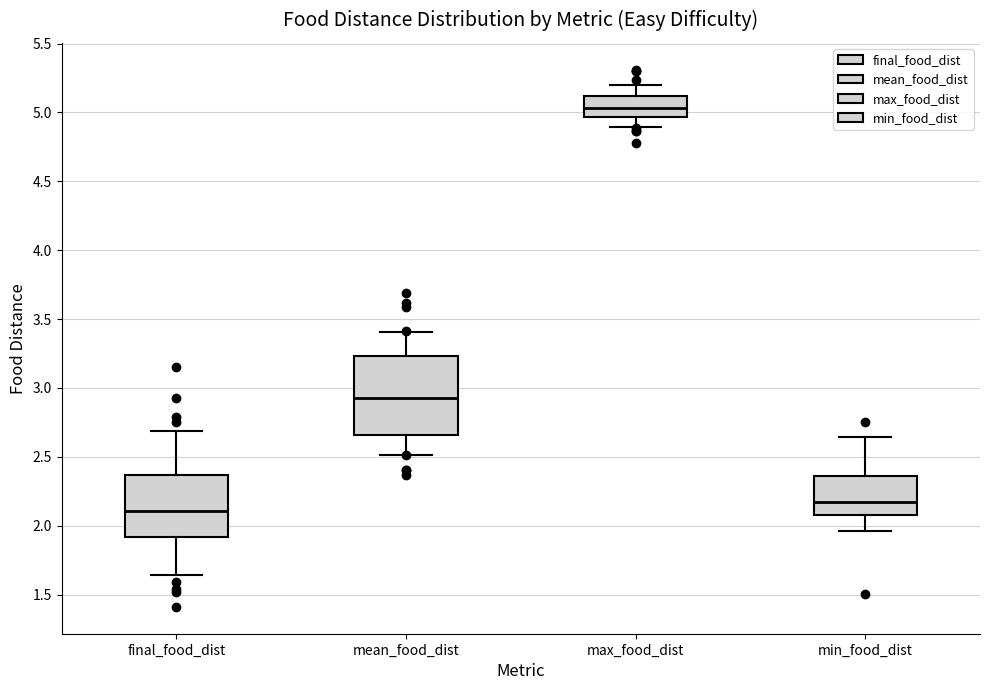

Where does the upper whisker of the box for min_food_dist end on the y-axis? The values are not printed on the chart, so give them approximately, as read against the axis.

2.65